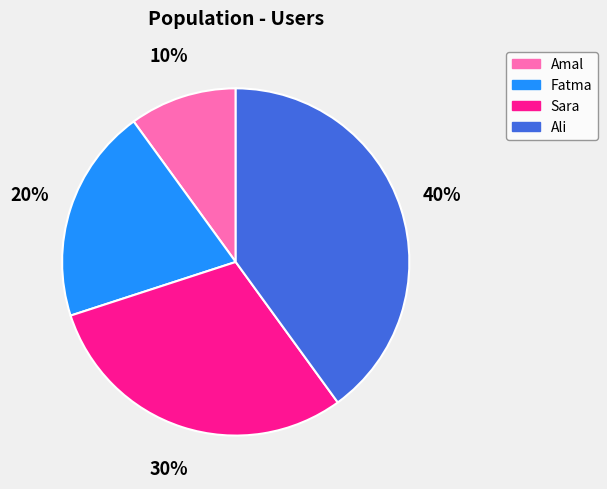

Between Fatma and Ali, which is larger?

Ali